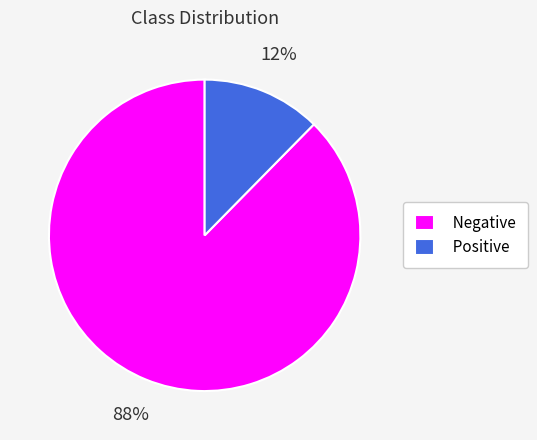

Does any single category account for the majority?

Yes